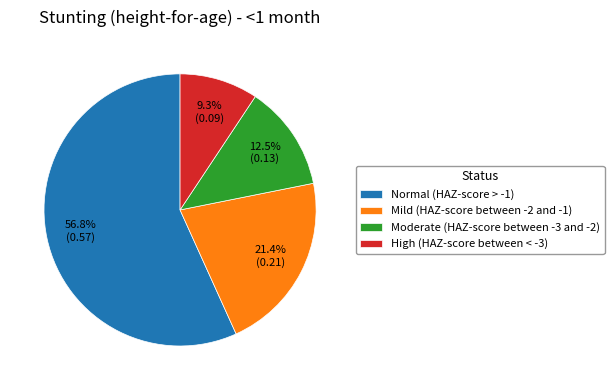

What is the total percentage of Mild (HAZ-score between -2 and -1) and High (HAZ-score between < -3)?

30.7%